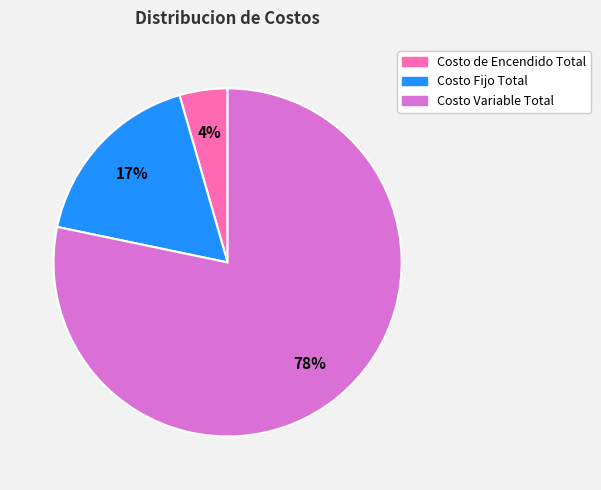

Combined, do Costo Variable Total and Costo de Encendido Total account for over 50%?

Yes